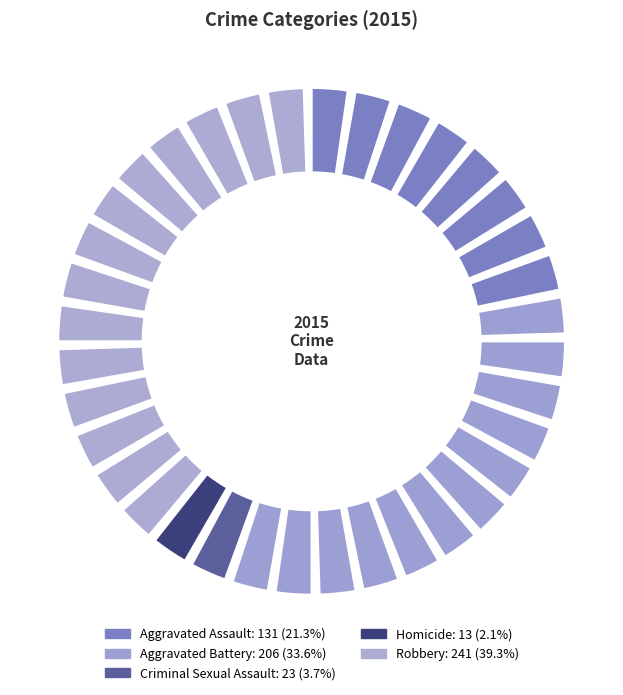

Which category has the smallest portion of the pie?

Homicide